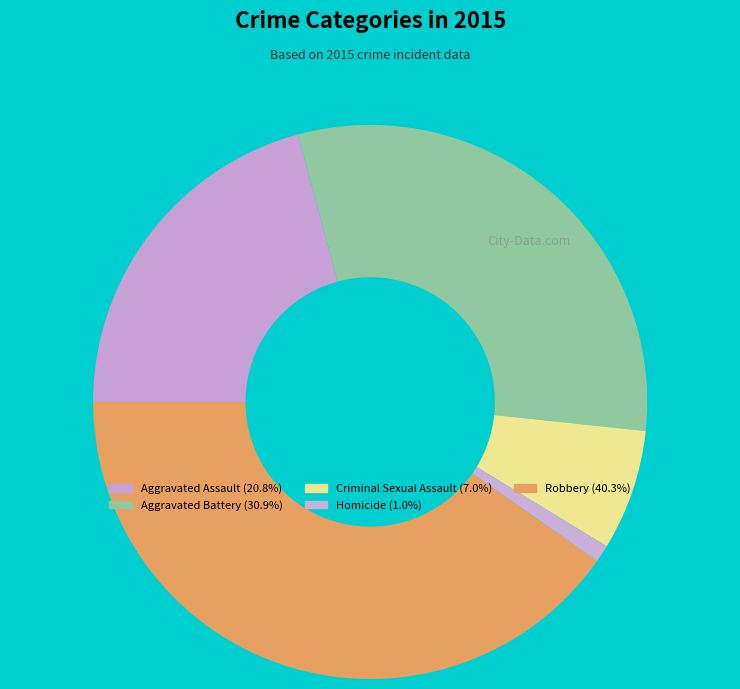

The Homicide slice represents 1% of the pie. True or false?

True